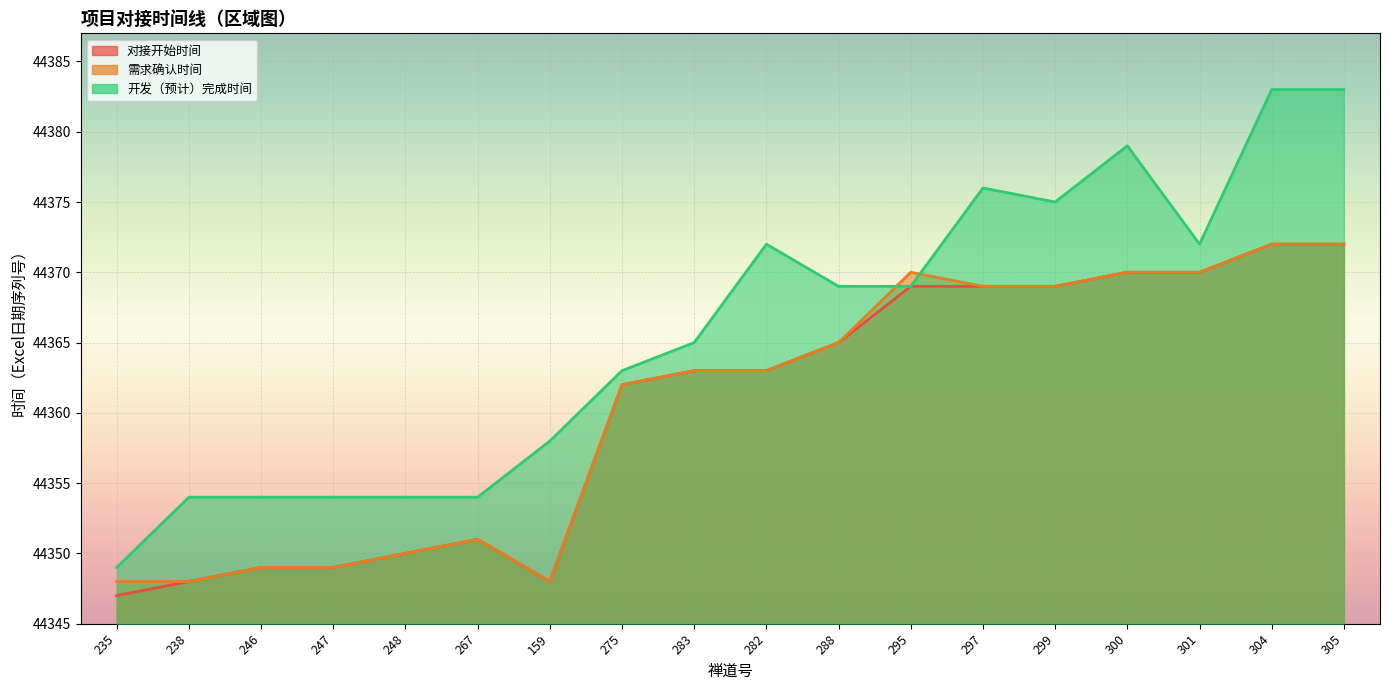

What are all the series names shown in the legend?

对接开始时间, 需求确认时间, 开发（预计）完成时间